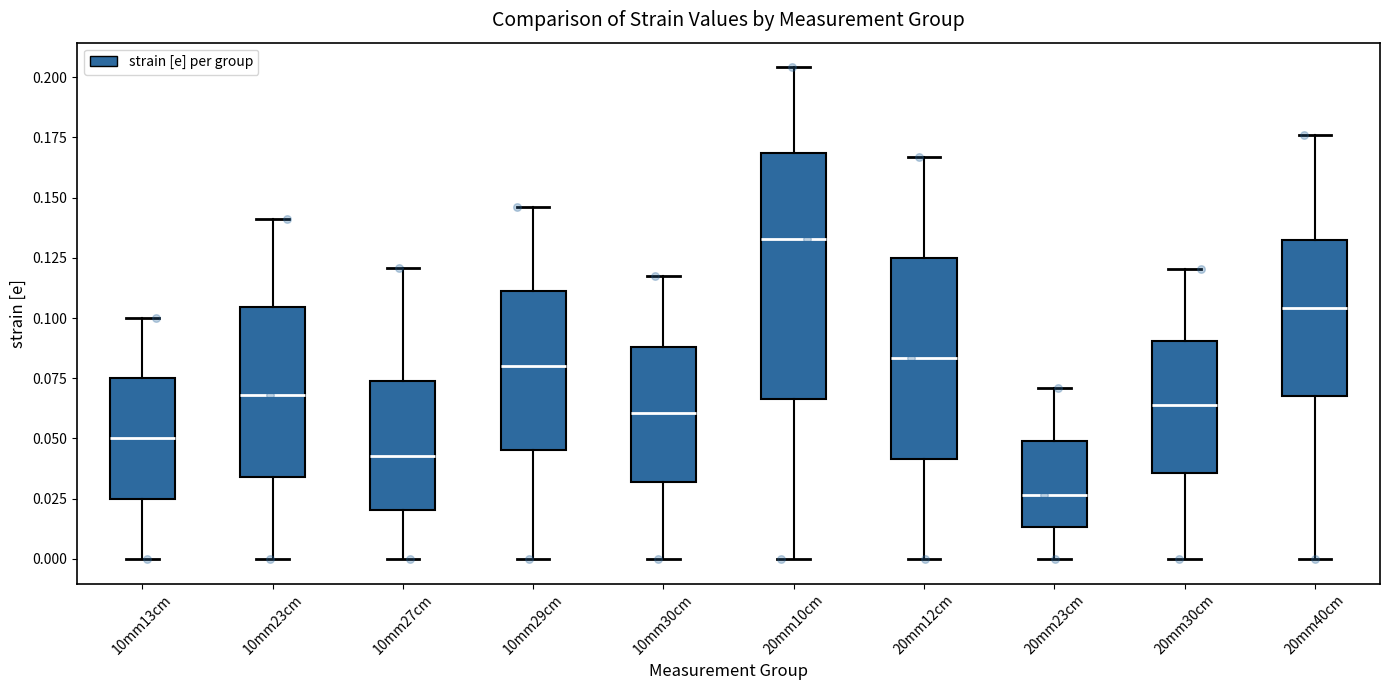

Which box's median line is the highest?

20mm10cm